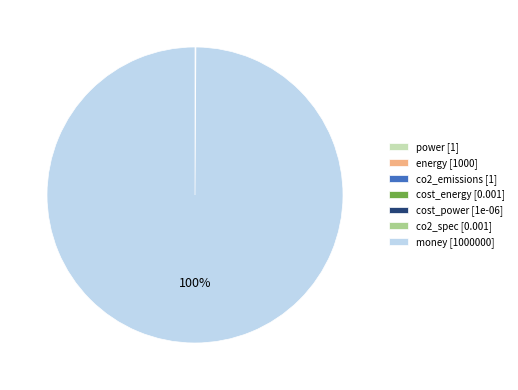

Does any single category account for the majority?

Yes